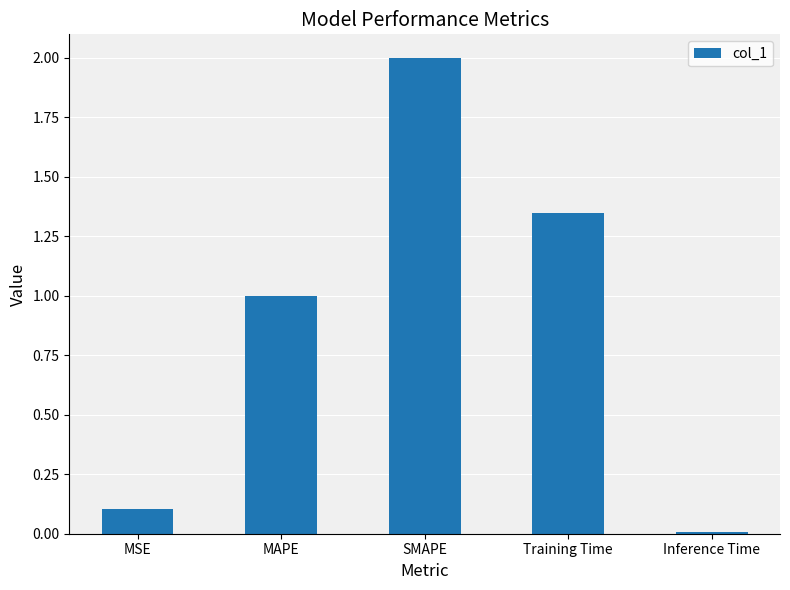

Which category has the lowest value across all series?

Inference Time